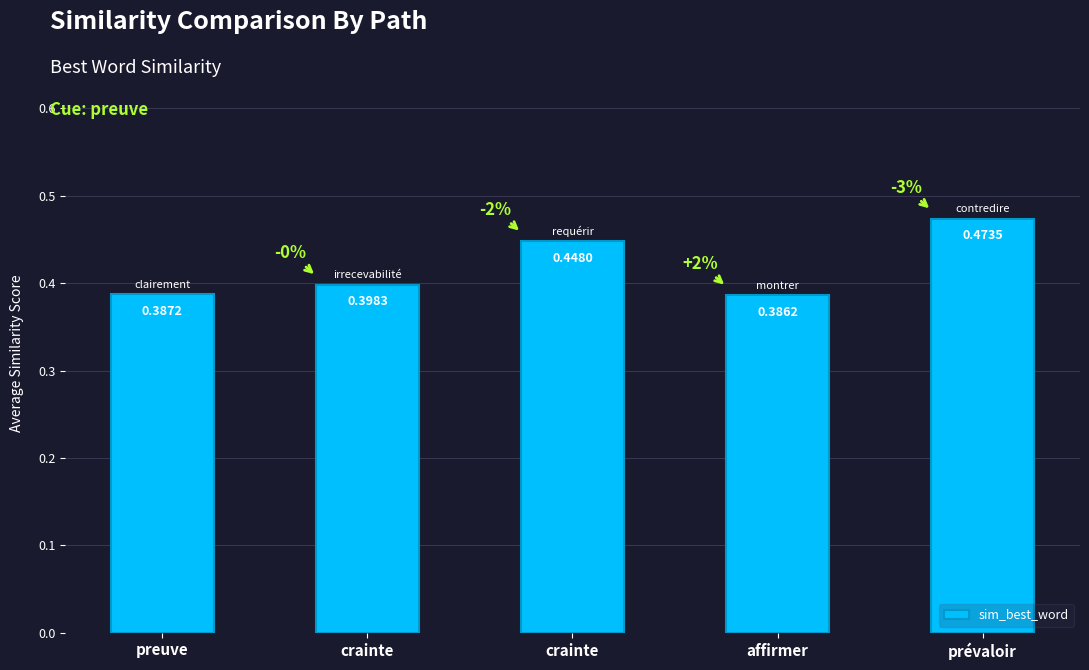

What is the label of the 1st bar from the right?

prévaloir